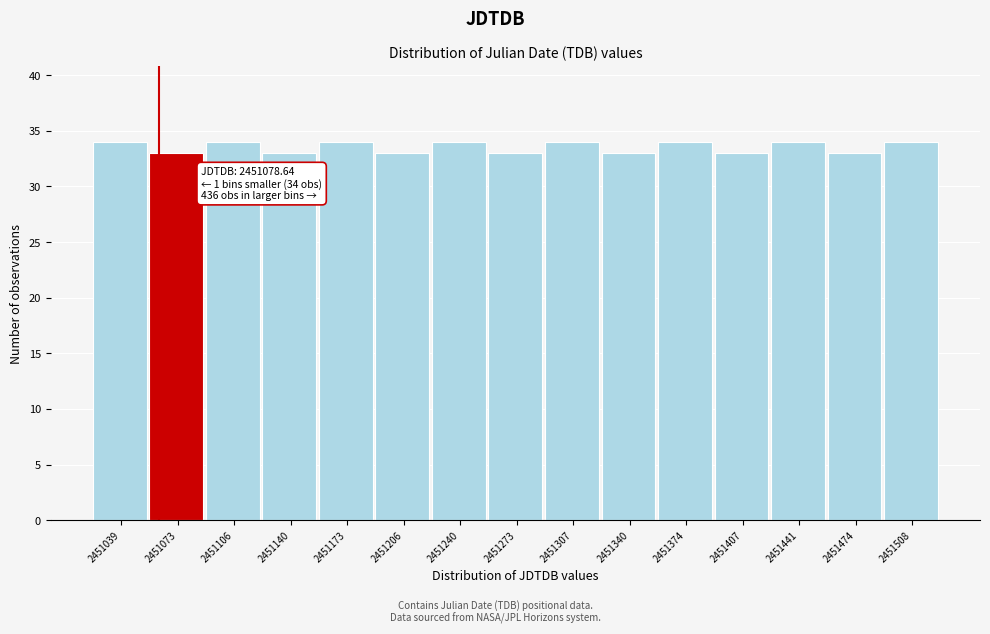

Reading left to right, extract all data points from this chart.

2451039=34	2451073=33	2451106=34	2451140=33	2451173=34	2451206=33	2451240=34	2451273=33	2451307=34	2451340=33	2451374=34	2451407=33	2451441=34	2451474=33	2451508=34